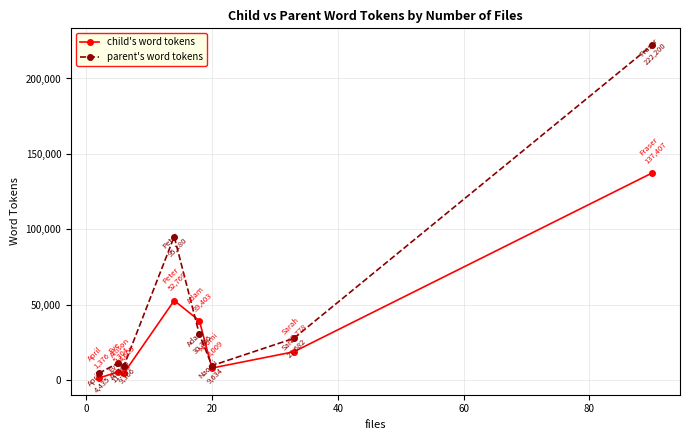

List the series in order of their peak value, highest first.

parent's word tokens, child's word tokens